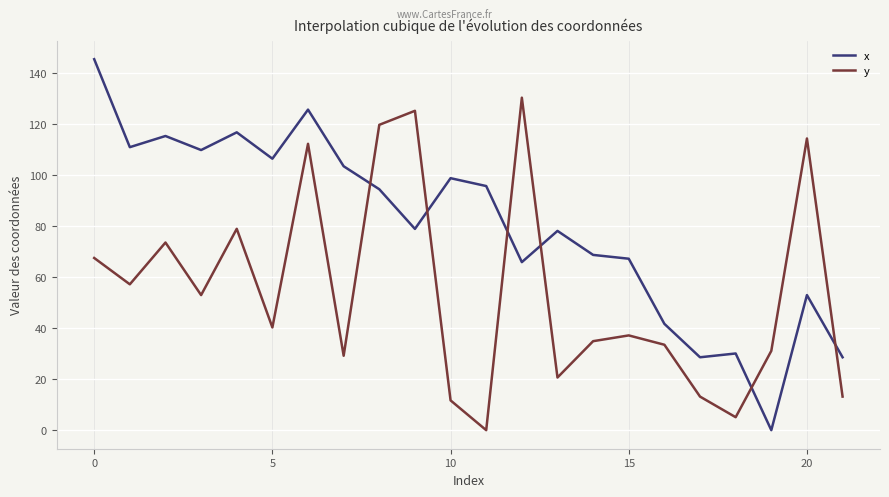

Reading left to right, transcribe all the data shown in this chart.

x: 145.6	111.1	115.5	109.9	116.9	106.5	125.8	103.6	94.6	79.0	98.9	95.8	66.0	78.2	68.8	67.3	41.7	28.6	30.1	0.0	53.0	28.6
y: 67.6	57.2	73.6	53.0	79.0	40.3	112.4	29.2	119.8	125.3	11.7	0.0	130.5	20.7	34.9	37.2	33.5	13.2	5.1	31.1	114.5	13.2